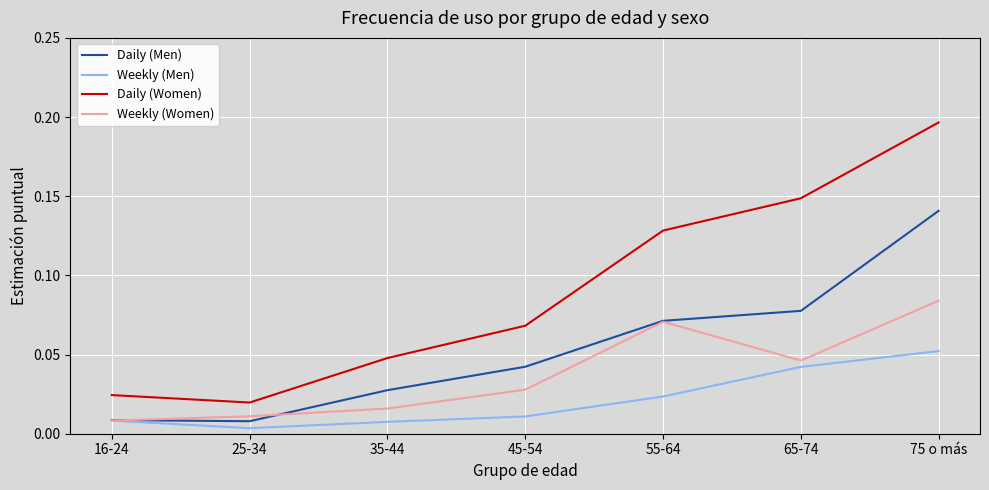

List the series in order of their overall mean, lowest first.

Weekly (Men), Weekly (Women), Daily (Men), Daily (Women)